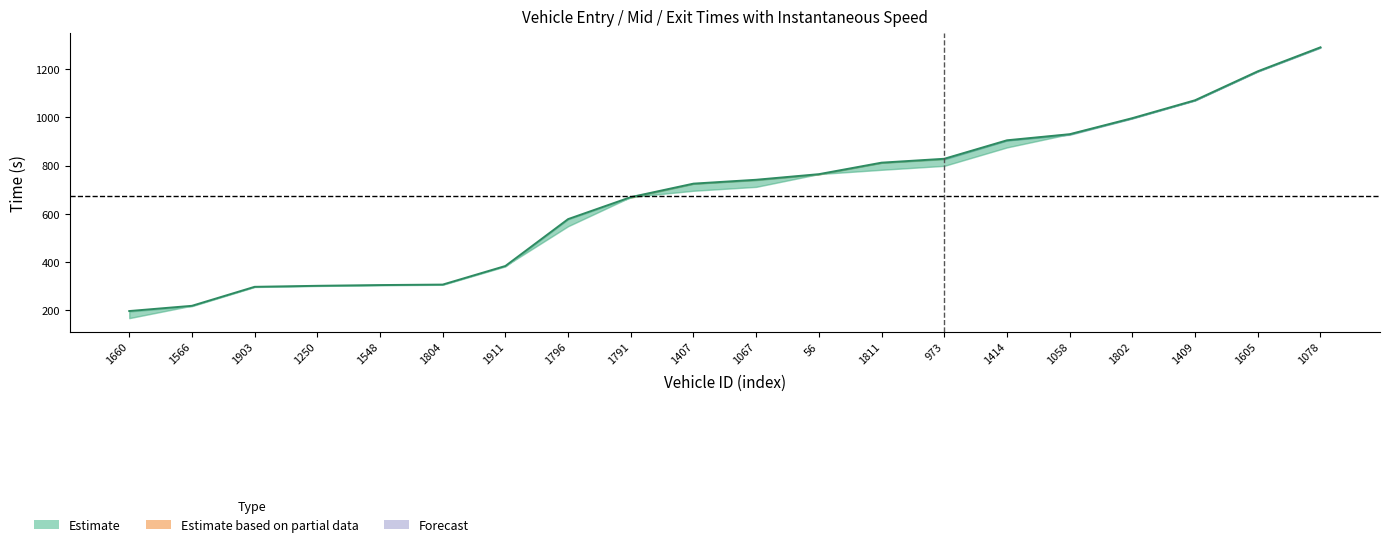

Is this an area chart (filled region under the line)?

No